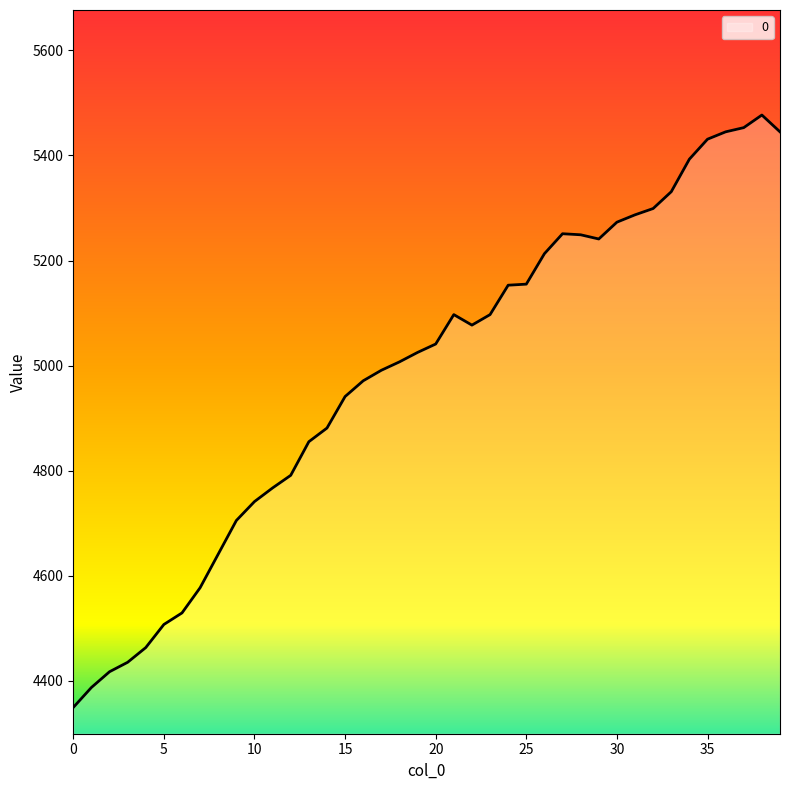

What is the sum of all values?

199388